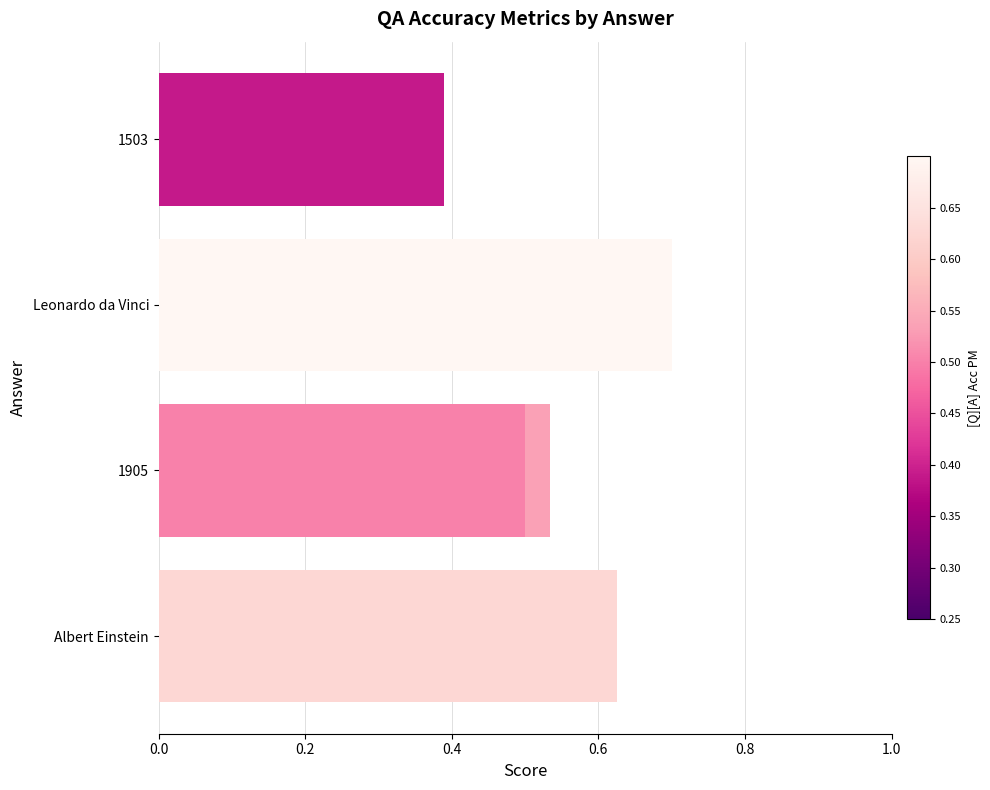

True or false: the data shows 0.9 at 0.8.

False